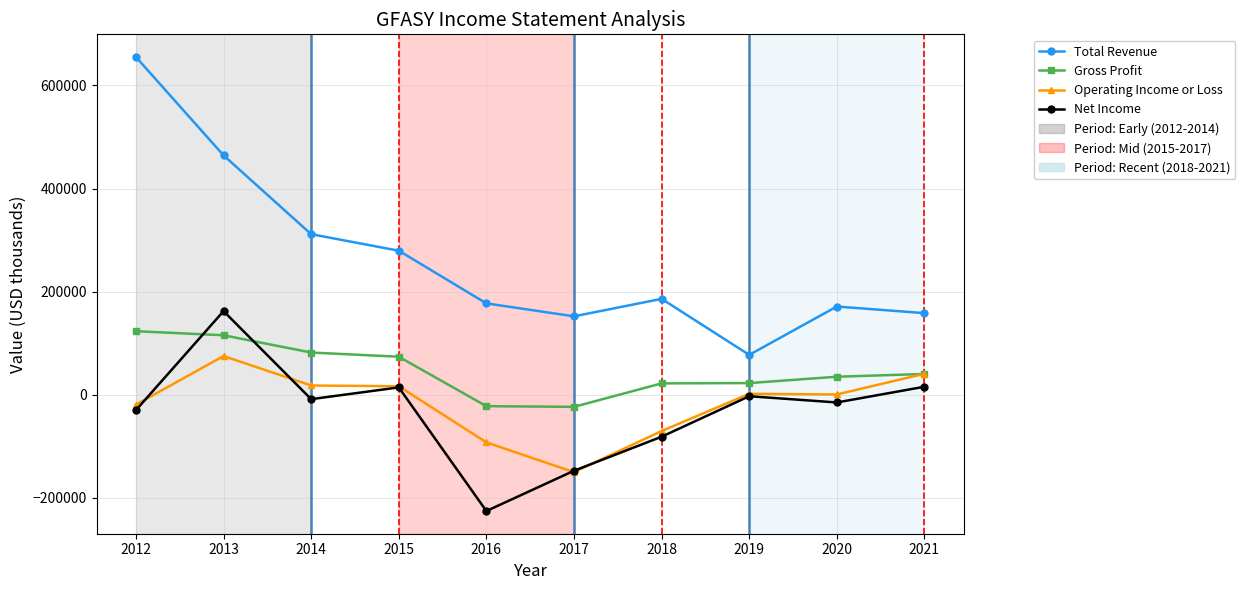

How many values in the Total Revenue series are below 186100?

5